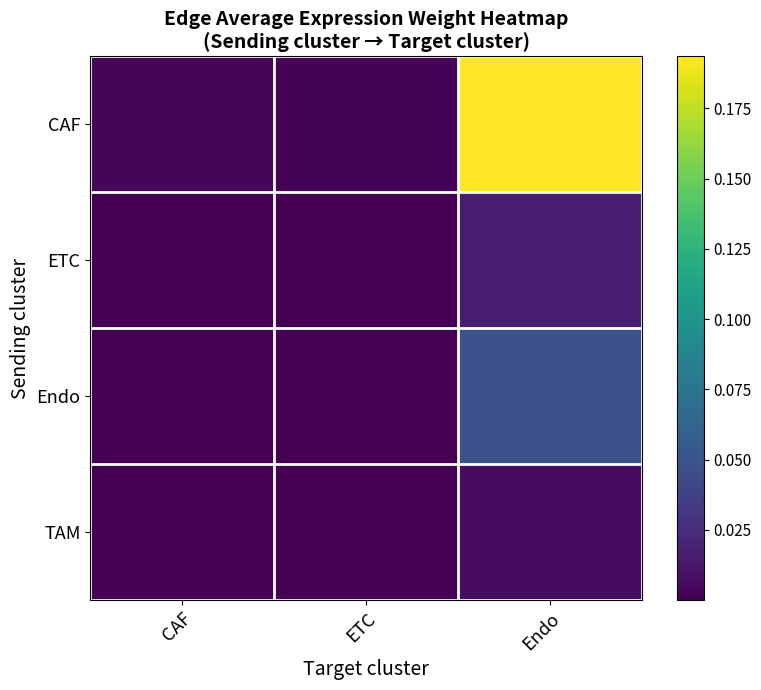

Which series has the largest range (max minus min)?

CAF